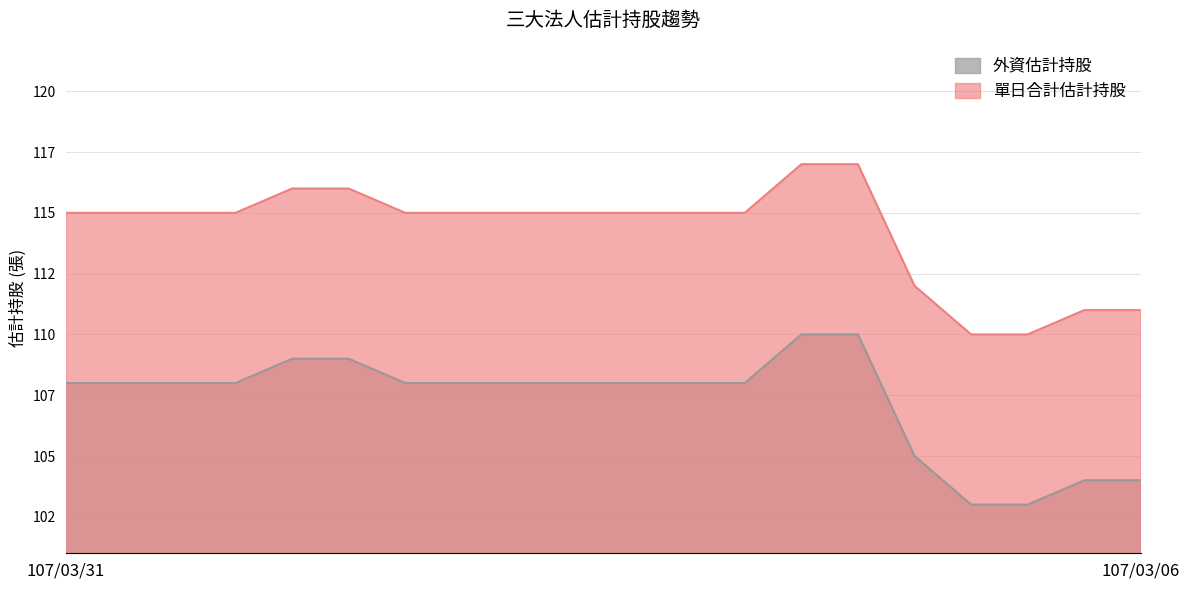

The 外資估計持股 series shows 172 at 107/03/20. True or false?

False